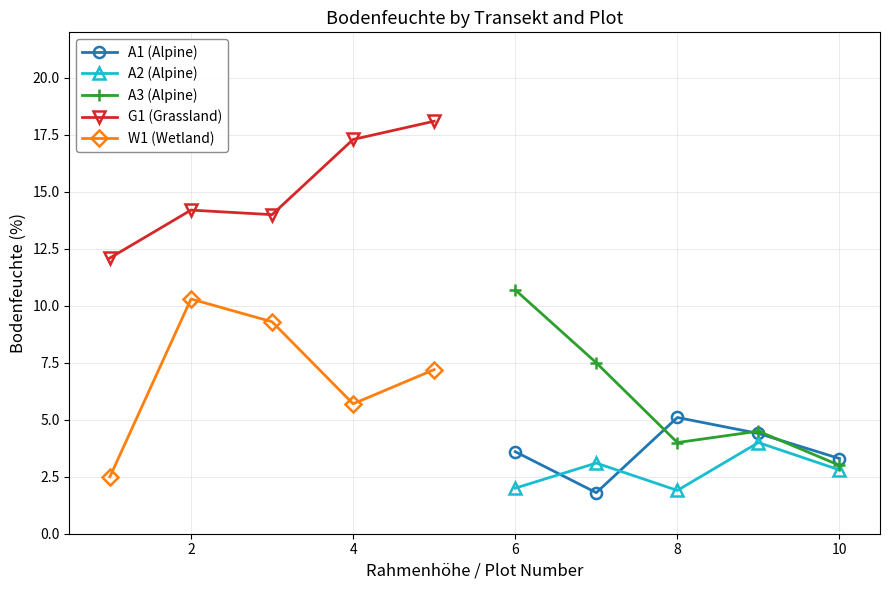

Is the value of A1 (Alpine) at 8 greater than the value of A2 (Alpine) at 10?

Yes